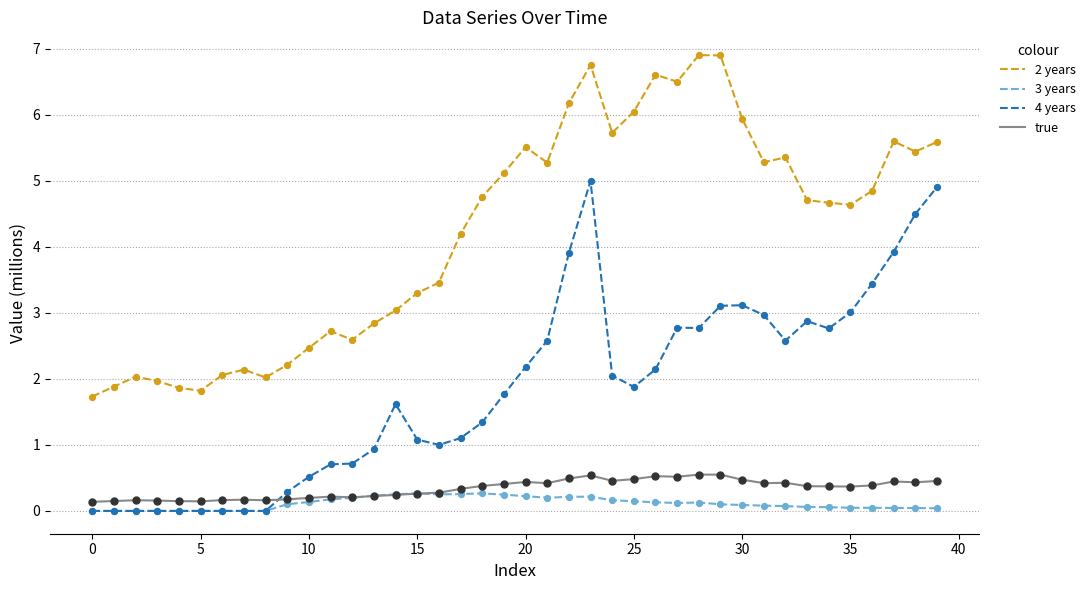

True or false: 2 years and 4 years intersect in this chart.

False